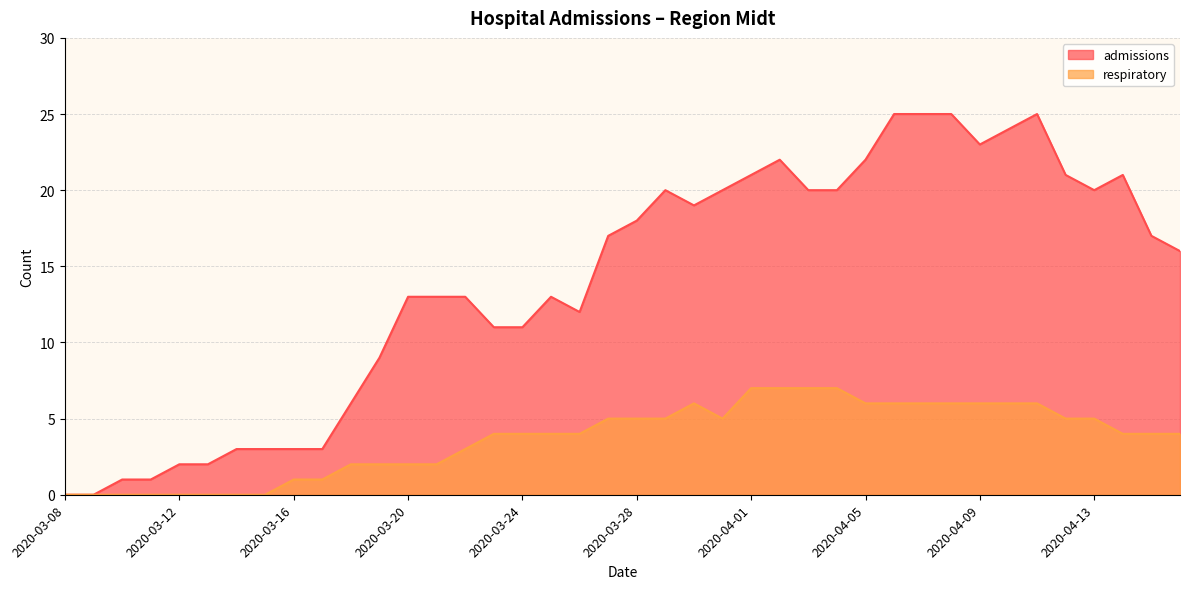

In admissions, how many points are higher than both neighbors (excluding endpoints)?

5